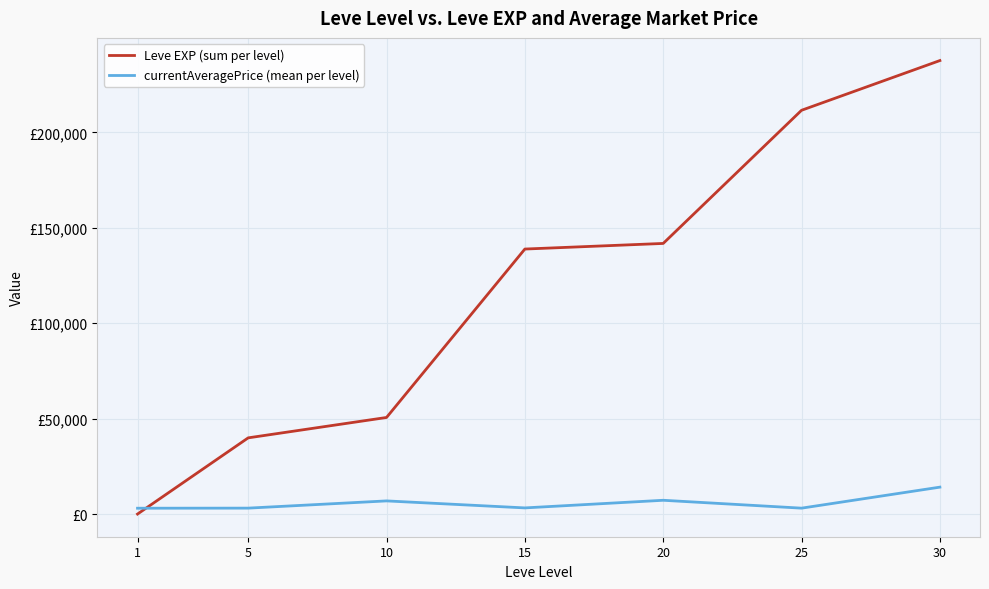

Reading right to left, extract all data points from this chart.

Leve EXP (sum per level): 237620.0	211570.0	141800.0	138860.0	50610.0	39930.0	8.0
currentAveragePrice (mean per level): 14105.5	3095.8	7224.5	3225.8	6896.7	3108.7	3062.3